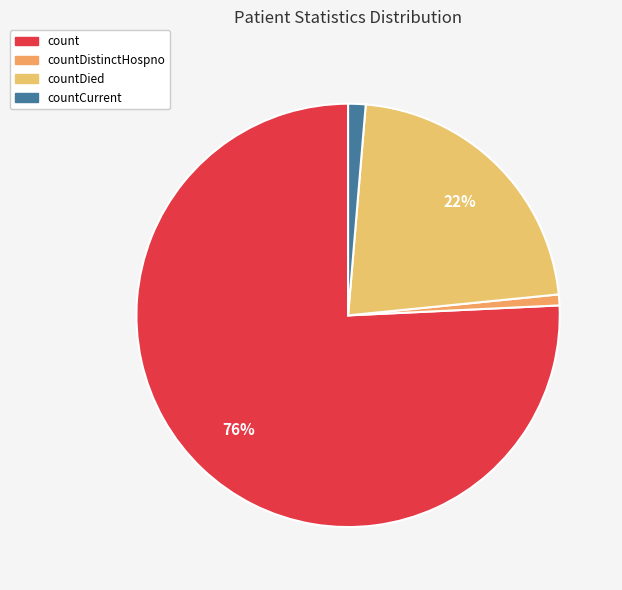

What is the largest slice in the pie chart?

count